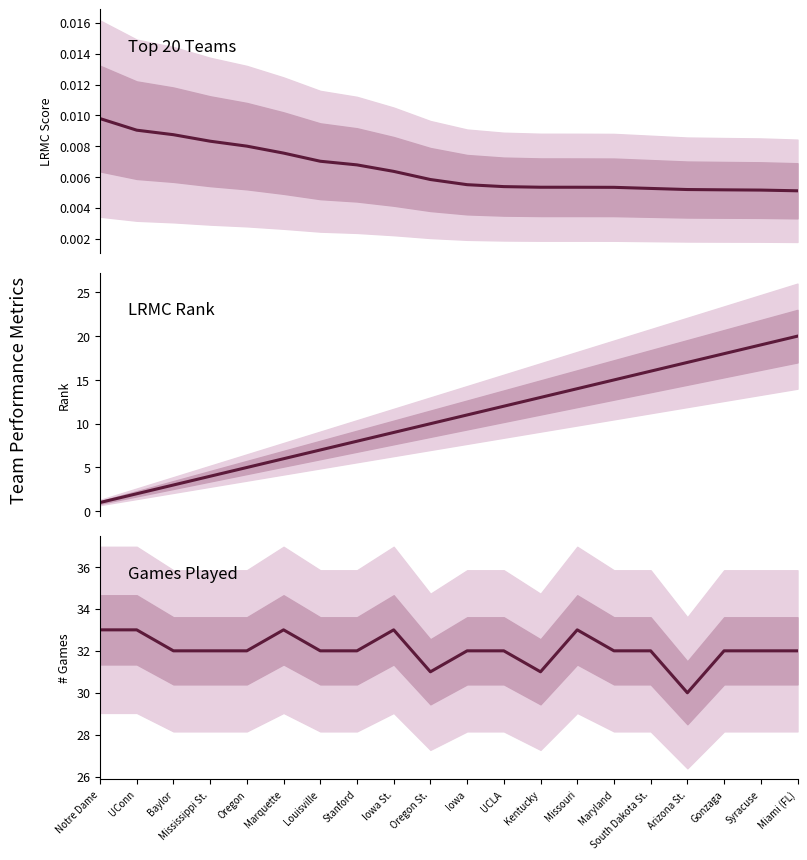

Does the chart display data point markers on the line(s)?

No